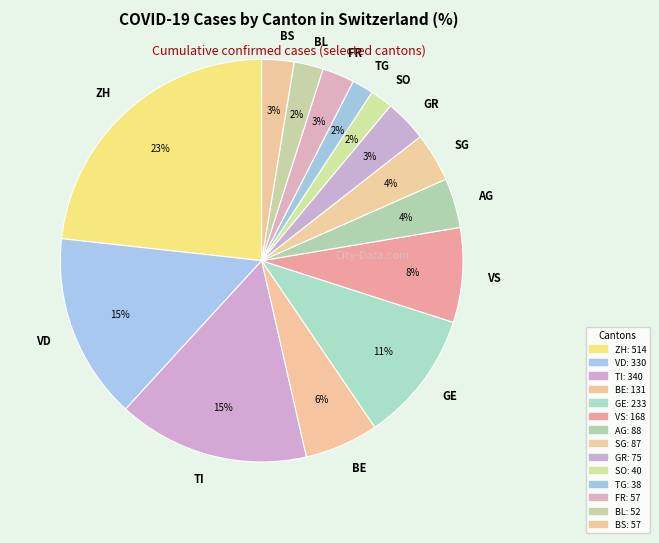

Do BE and BS together represent more than half of the pie?

No